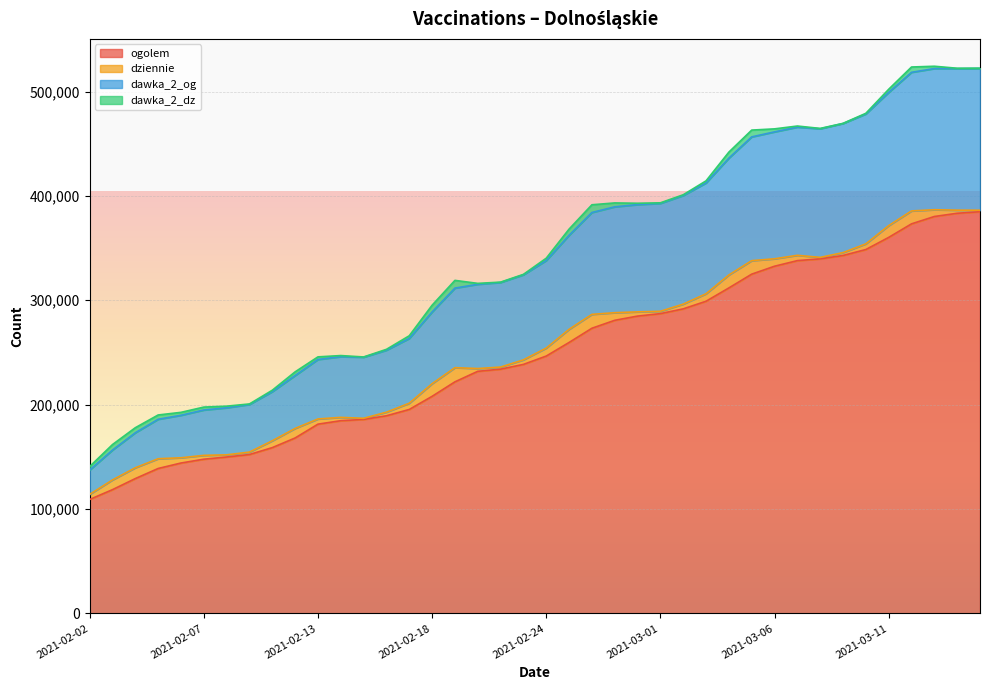

True or false: ogolem and dawka_2_og cross at least once.

False